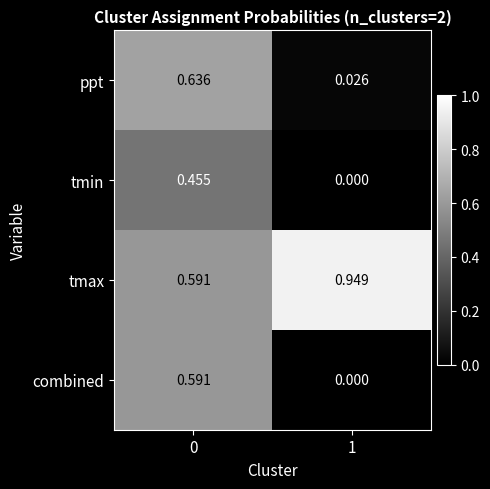

Between 0 and 1, which series saw the biggest shift?

ppt